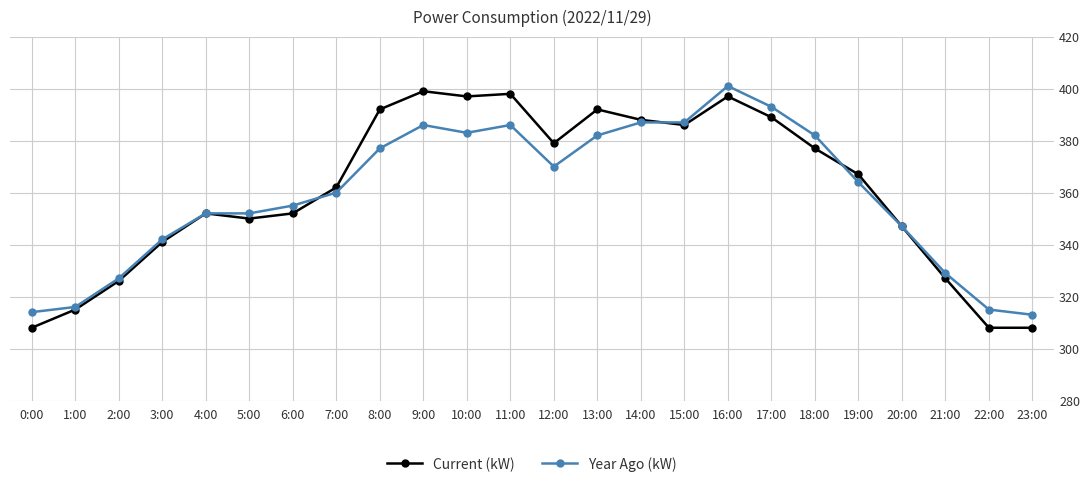

True or false: Year Ago (kW) has more than 0 points higher than both neighbors.

True